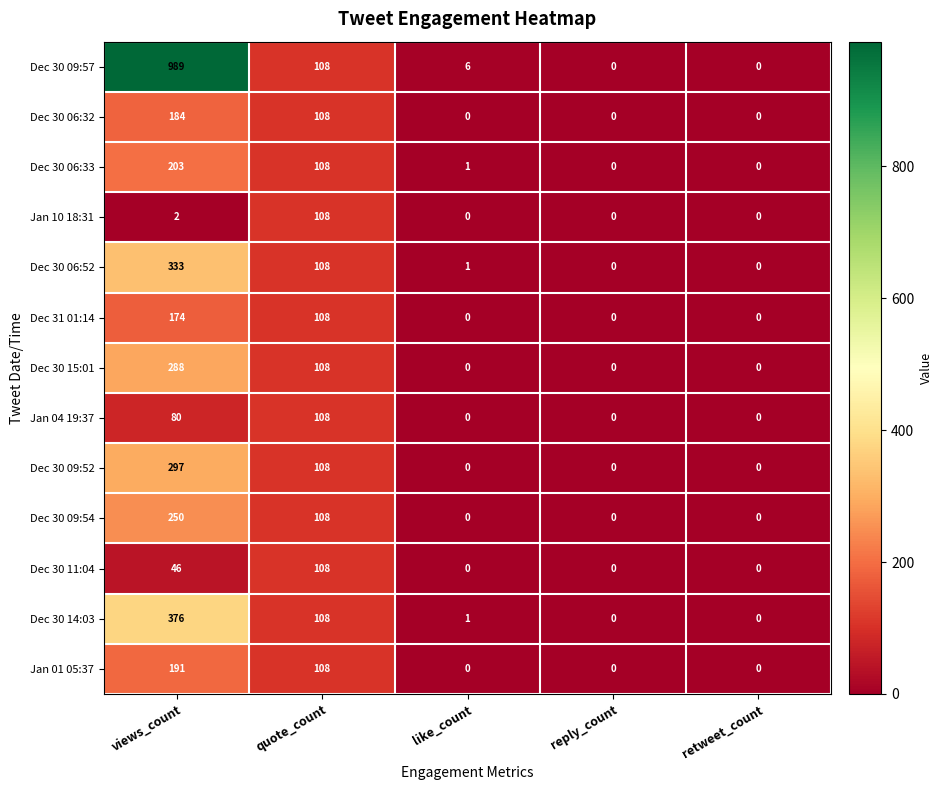

The value of Dec 30 06:33 at views_count is 203. True or false?

True